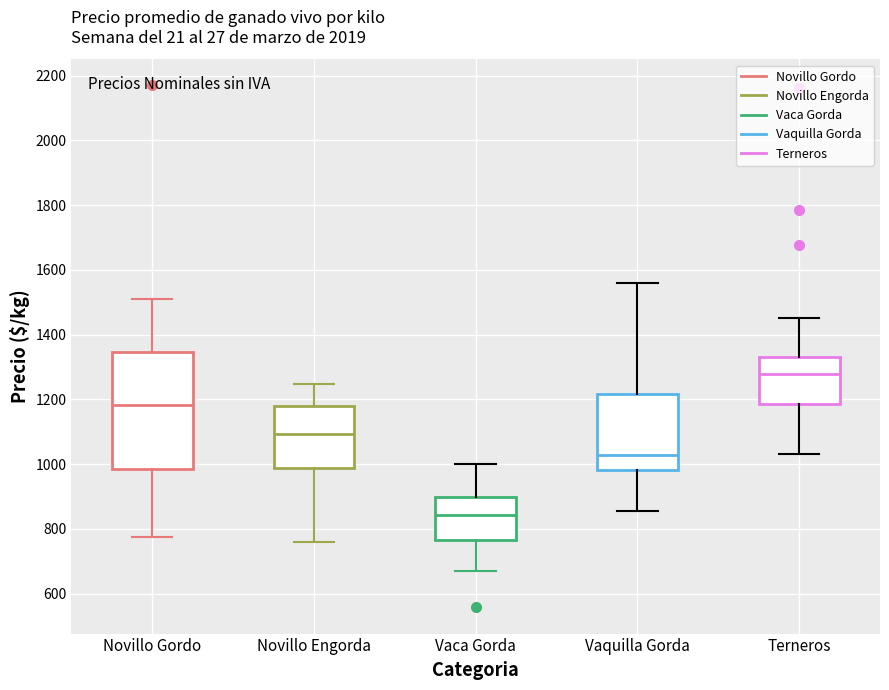

Which box has the highest median line?

Terneros